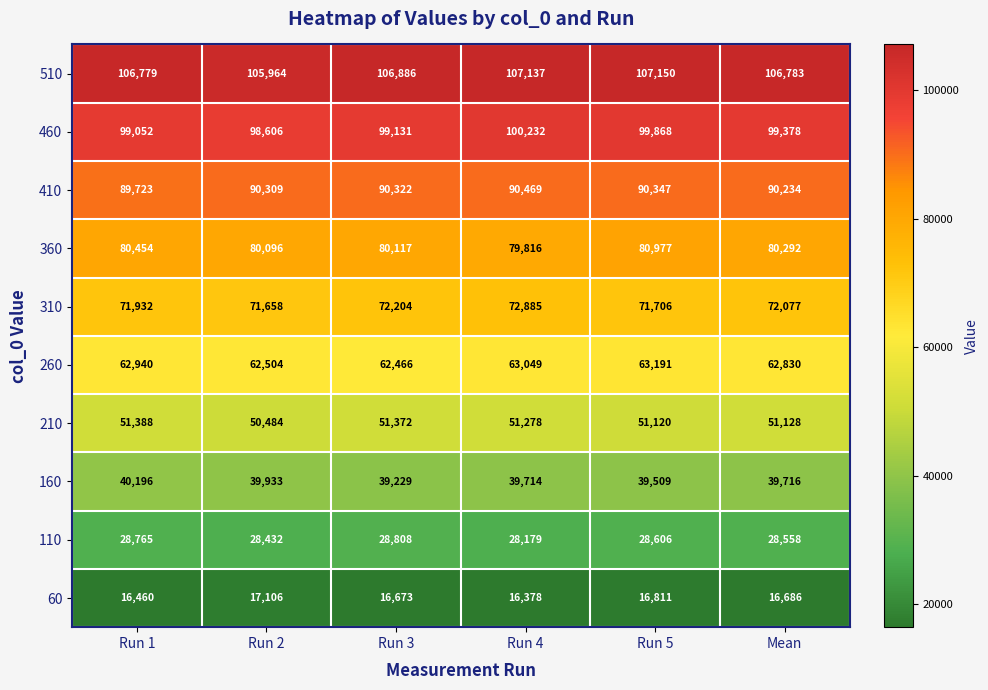

At which label is 460 closest to 99419?

Mean